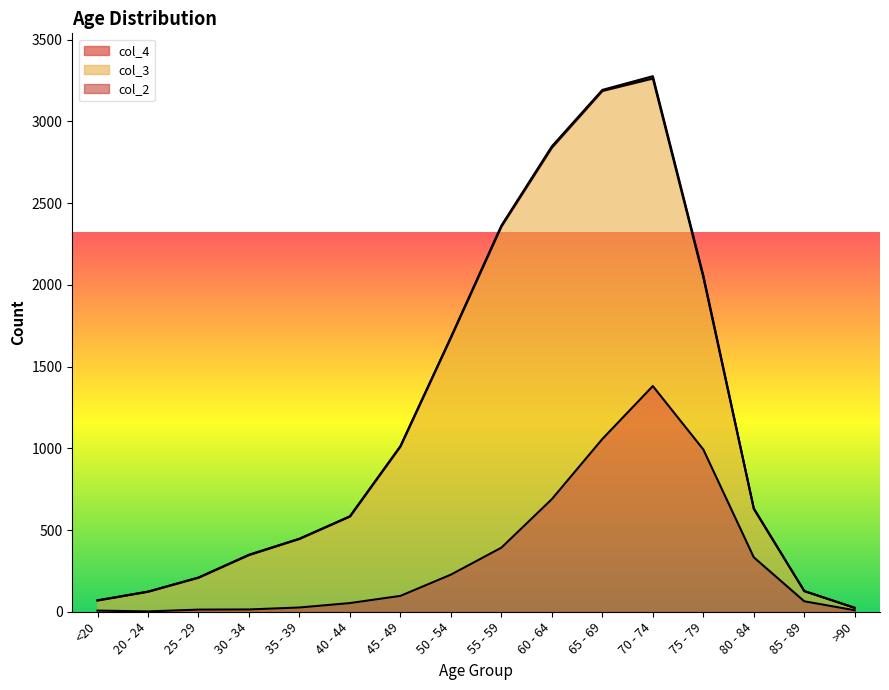

True or false: col_4 and col_2 intersect in this chart.

False